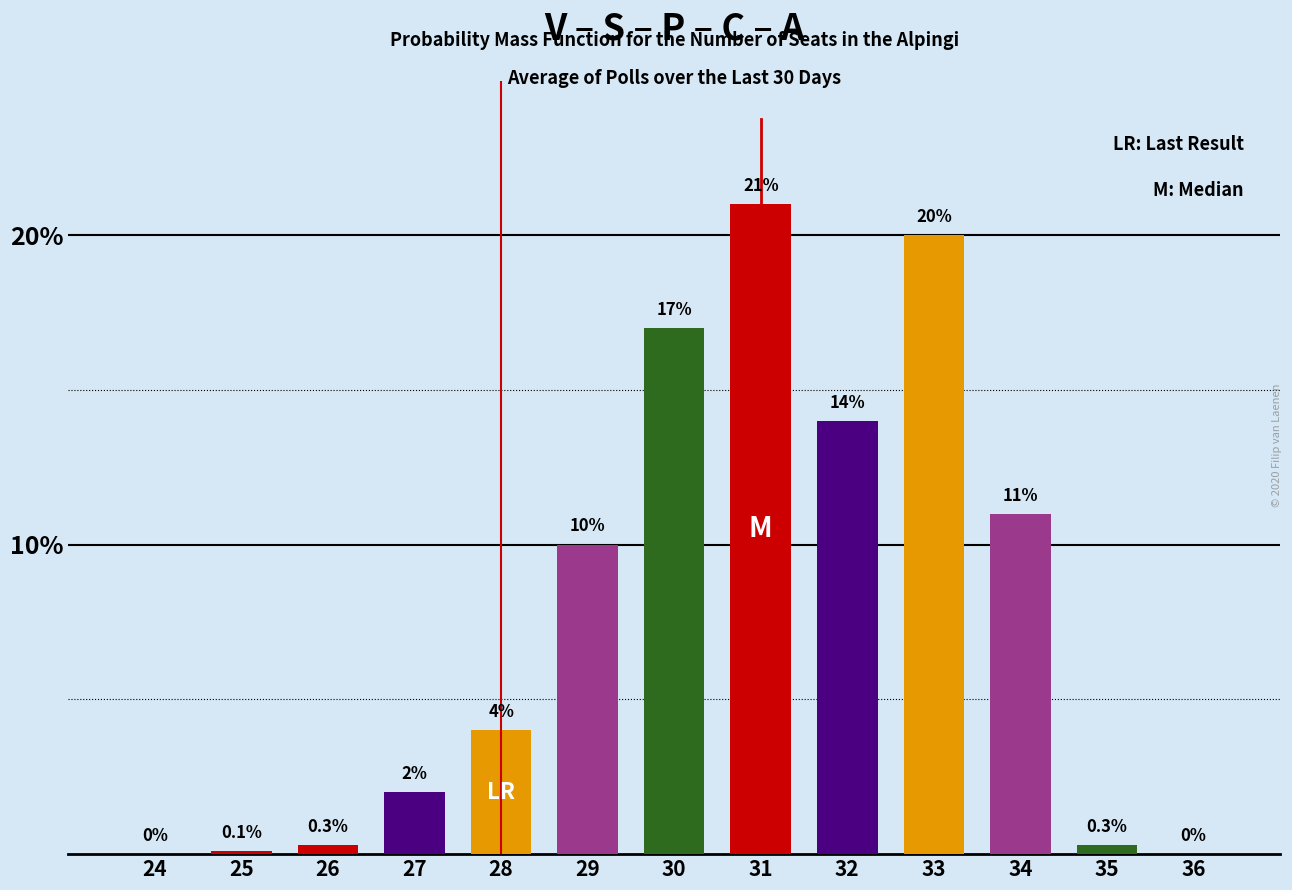

Reading left to right, what are all the values shown in this chart?

24=0.0	25=0.1	26=0.3	27=2.0	28=4.0	29=10.0	30=17.0	31=21.0	32=14.0	33=20.0	34=11.0	35=0.3	36=0.0